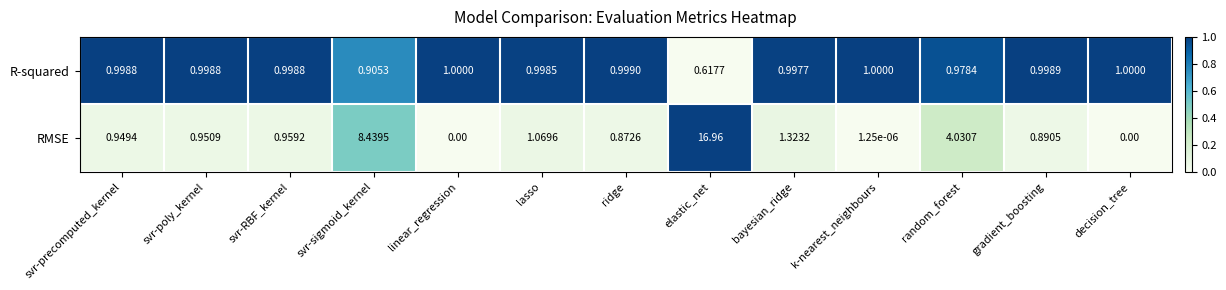

How many data points does each series have?

13